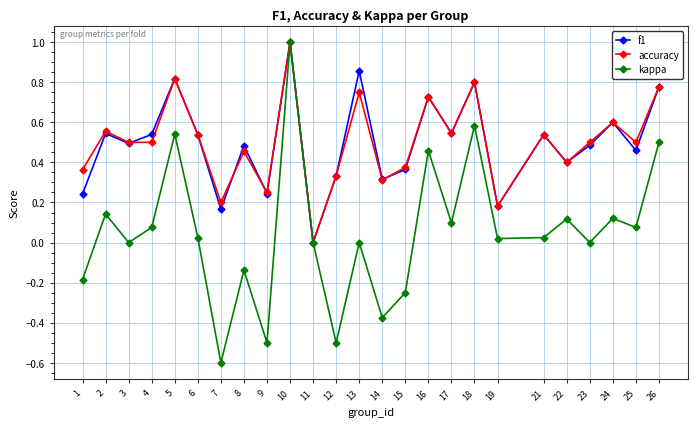

At which category is the sum across all series the highest?

10